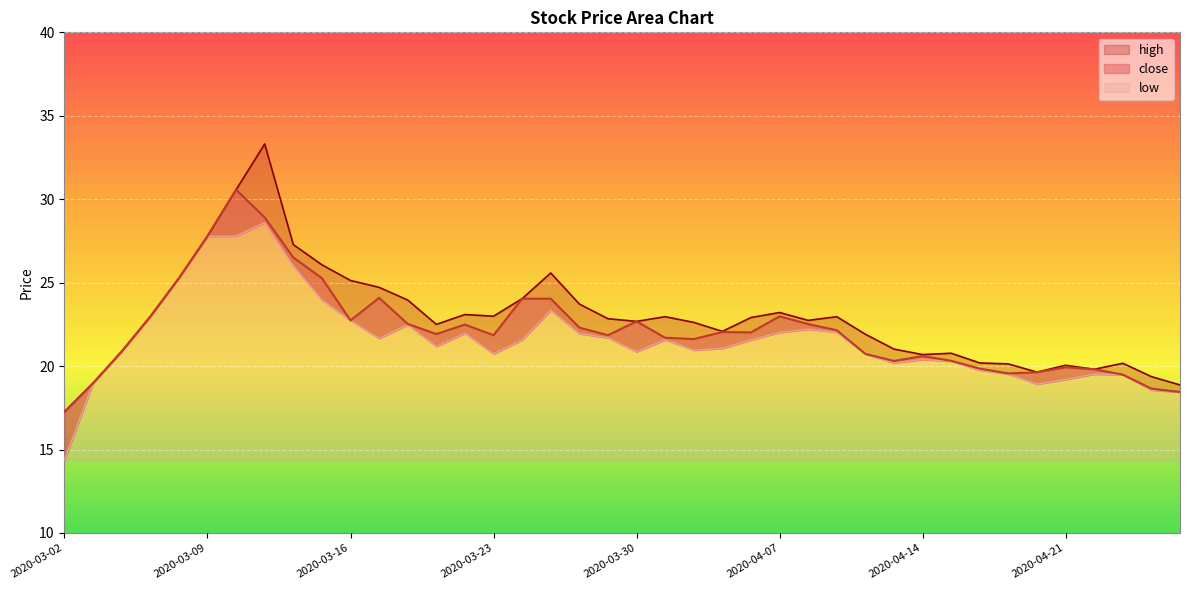

At how many categories does at least one series exceed 31?

1